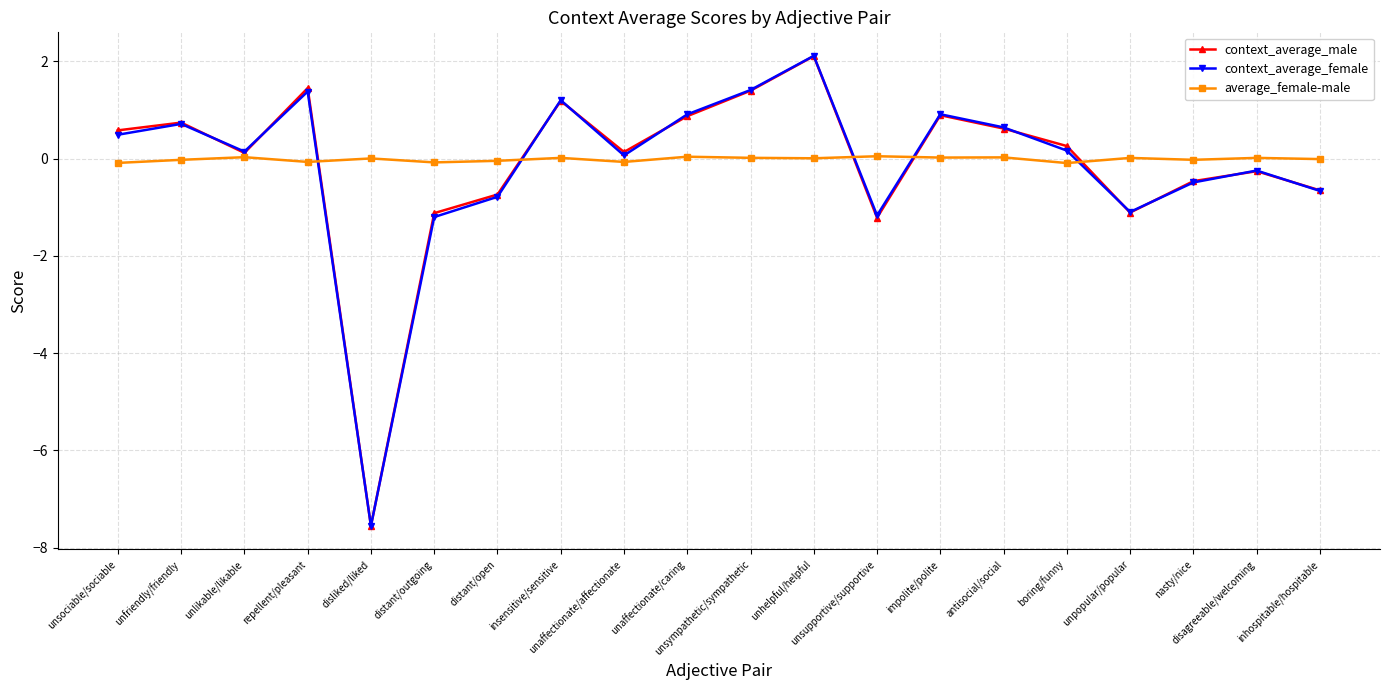

Where is the first local minimum for context_average_male?

unlikable/likable